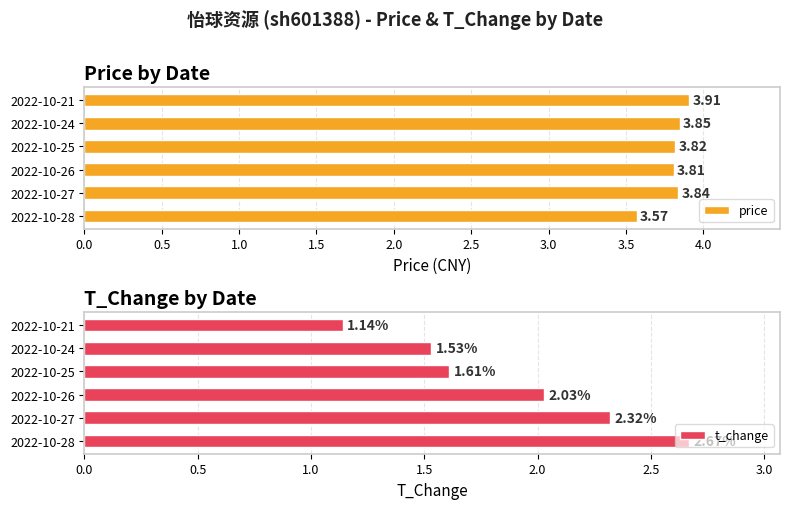

Does the chart contain stacked bars?

No